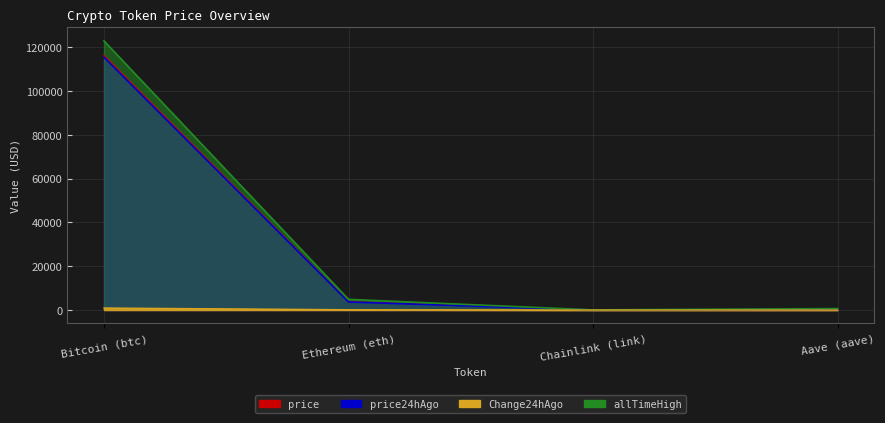

True or false: Change24hAgo and price24hAgo cross at least once.

False